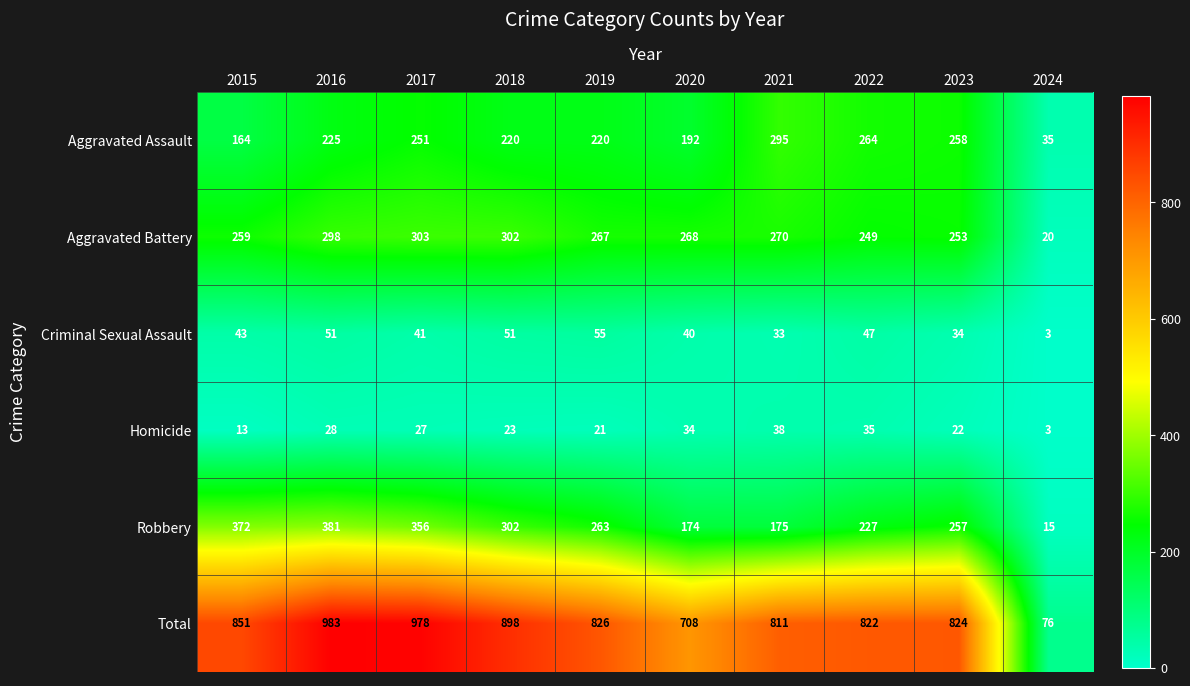

Which series has the largest total across all categories?

Total